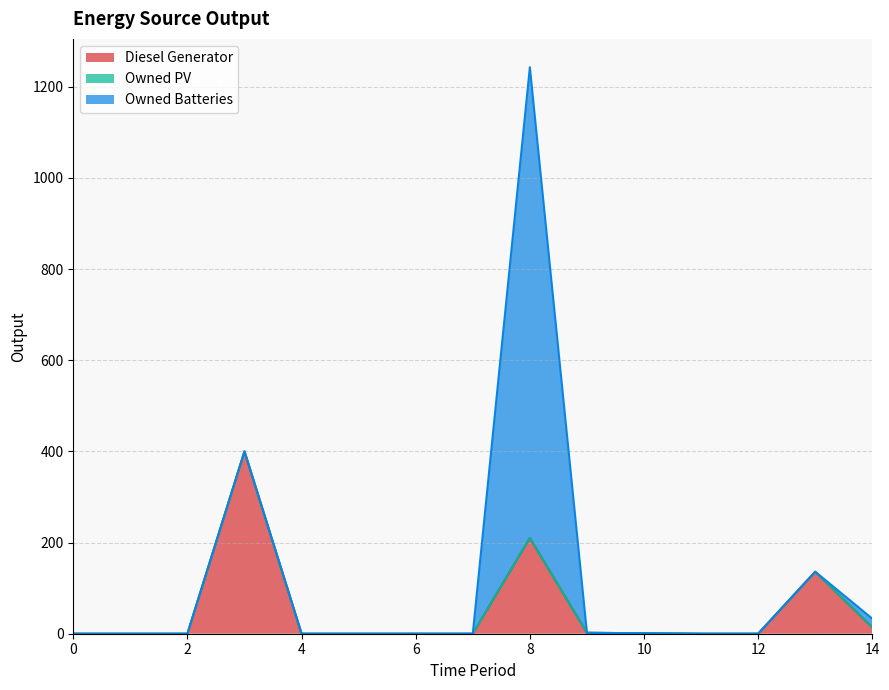

At how many categories does at least one series exceed 752?

1